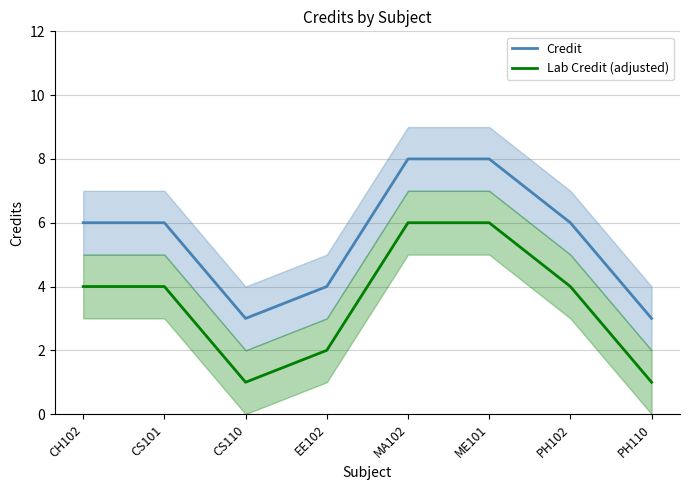

At which label is Credit closest to 5?

CH102